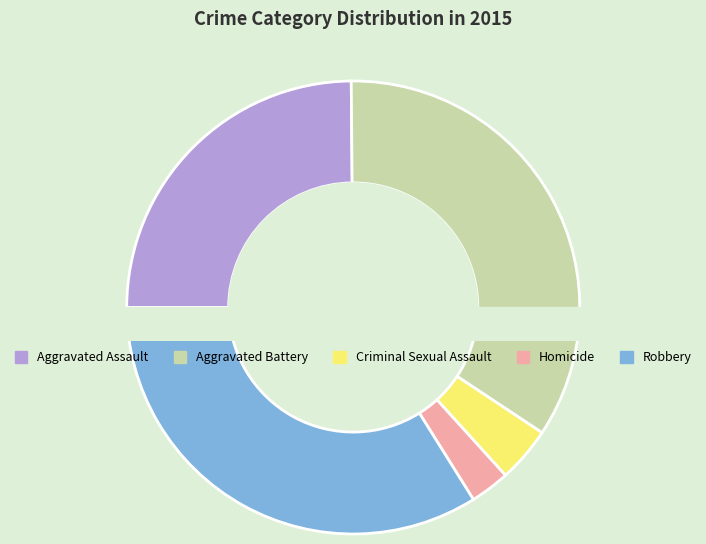

Rank the categories by value from lowest to highest.

Homicide, Criminal Sexual Assault, Aggravated Assault, Robbery, Aggravated Battery